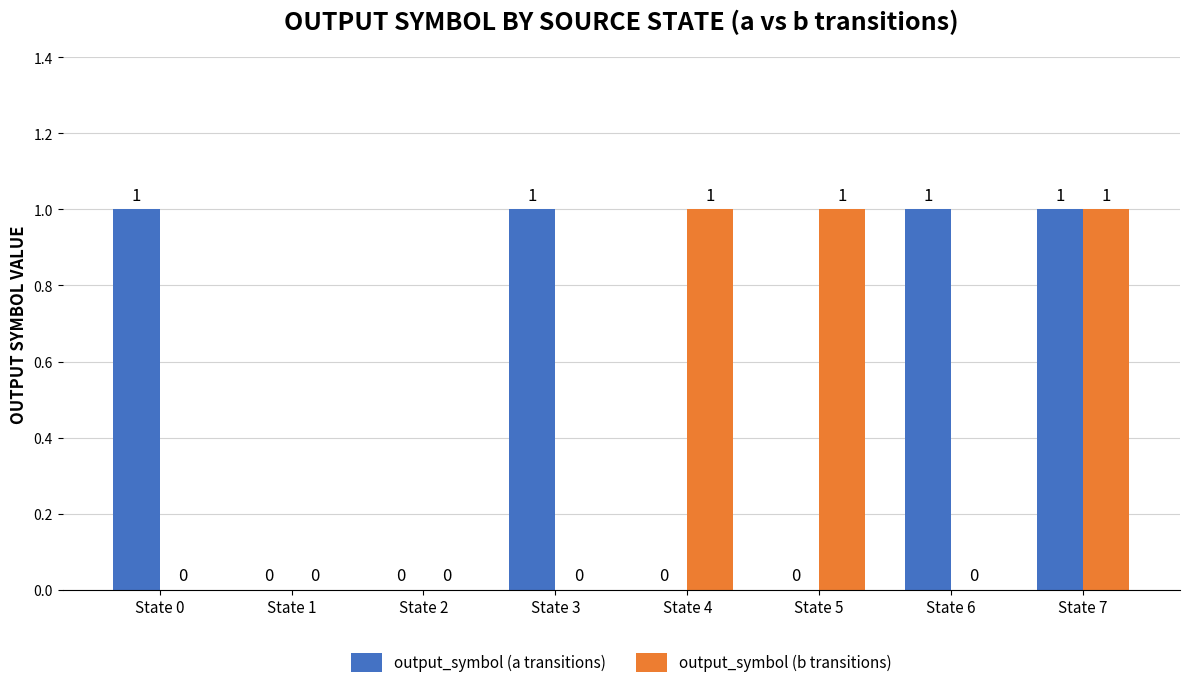

At which category is the sum across all series the highest?

State 7